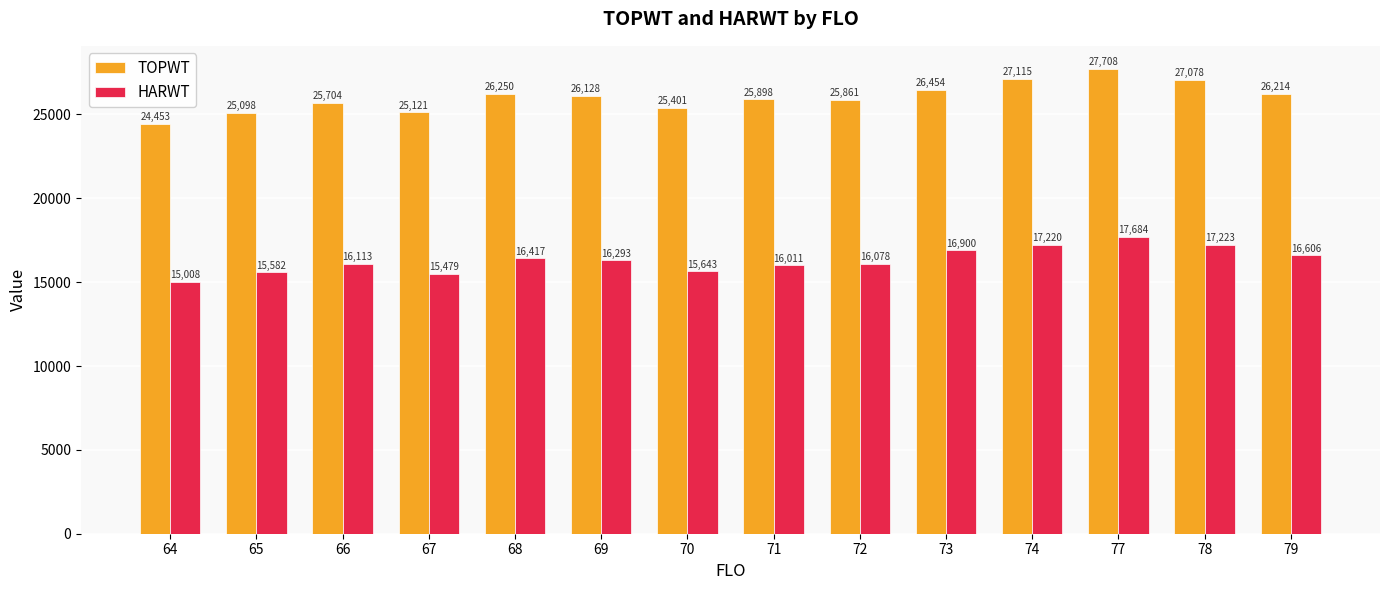

Reading left to right, extract all data points from this chart.

TOPWT: 64=24453	65=25098	66=25704	67=25121	68=26250	69=26128	70=25401	71=25898	72=25861	73=26454	74=27115	77=27708	78=27078	79=26214
HARWT: 64=15008	65=15582	66=16113	67=15479	68=16417	69=16293	70=15643	71=16011	72=16078	73=16900	74=17220	77=17684	78=17223	79=16606